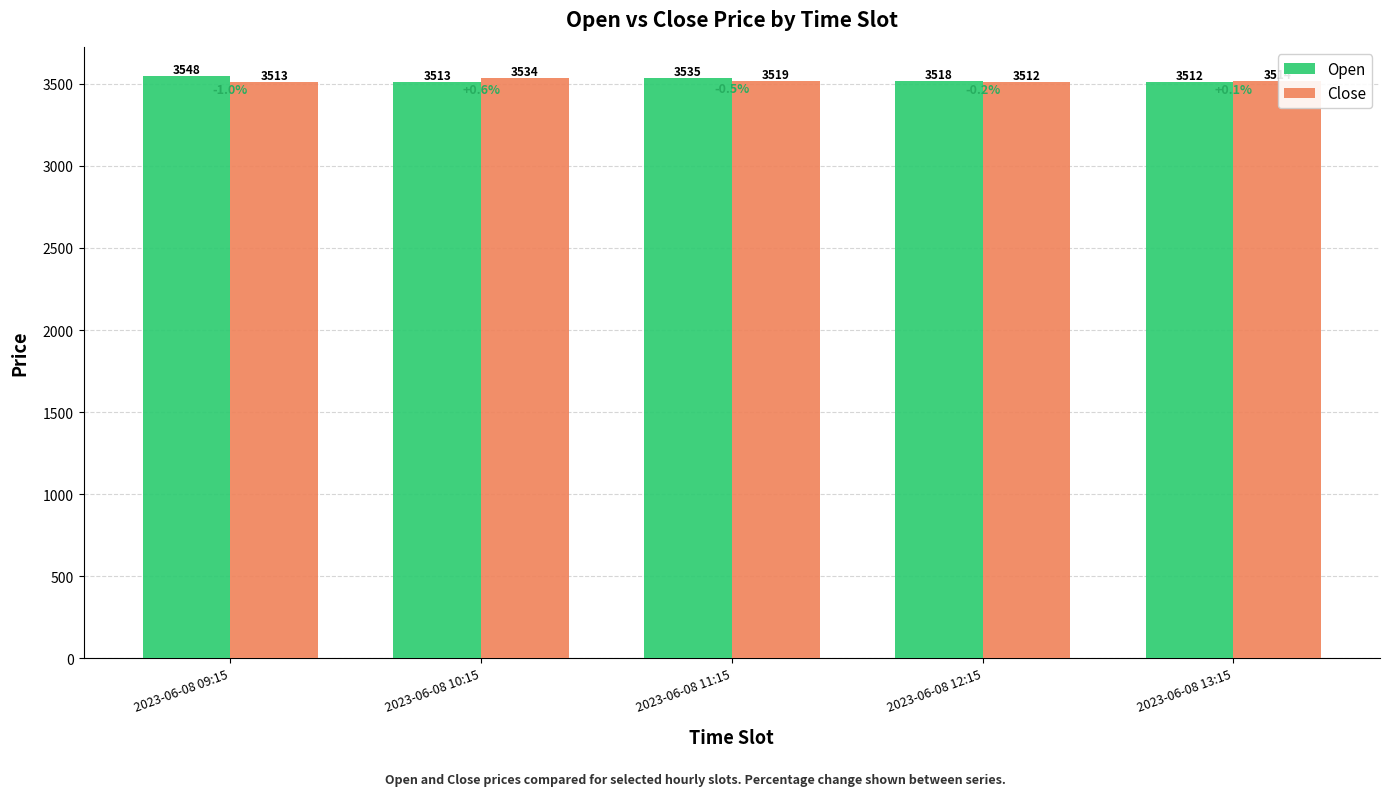

List the series in order of their peak value, highest first.

Open, Close